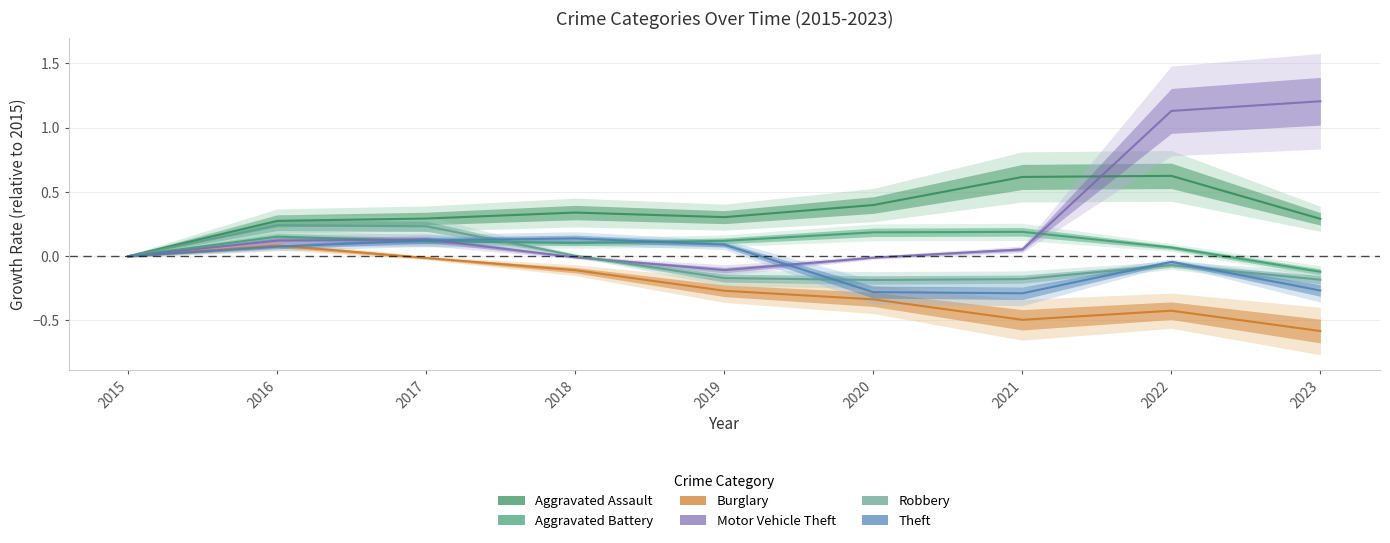

True or false: Aggravated Assault and Aggravated Battery cross at least once.

False